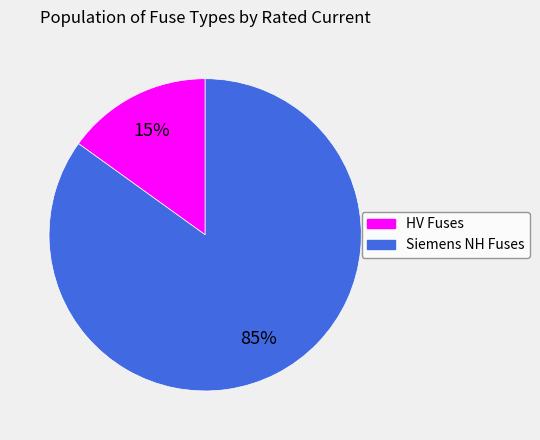

To the nearest percent, what is the average slice percentage?

50%